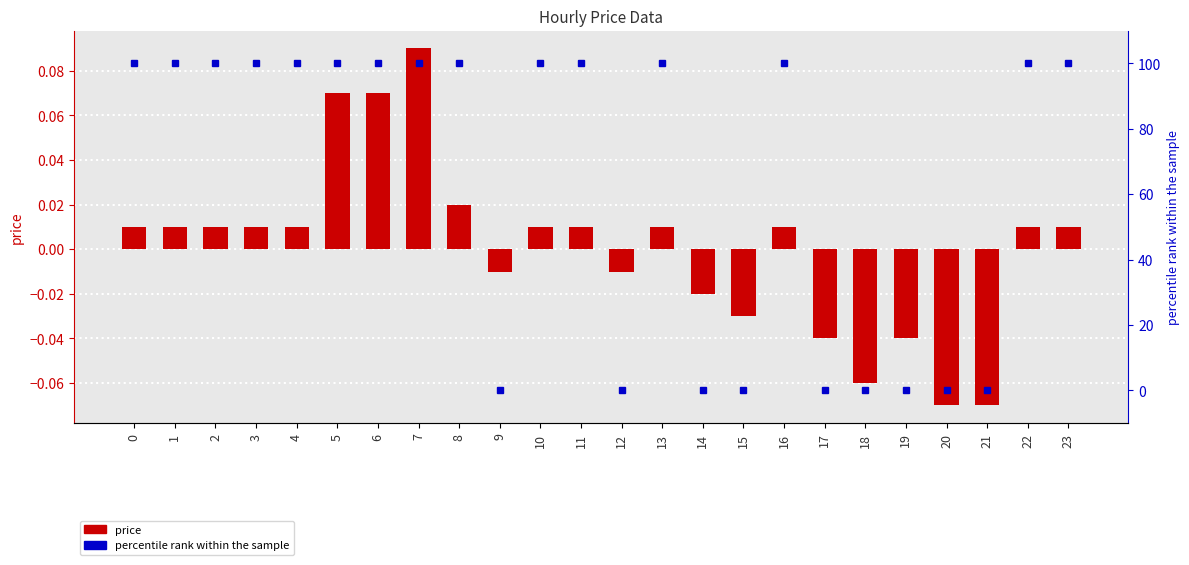

Reading left to right, extract all data points from this chart.

price: 0.0	0.0	0.0	0.0	0.0	0.1	0.1	0.1	0.0	-0.0	0.0	0.0	-0.0	0.0	-0.0	-0.0	0.0	-0.0	-0.1	-0.0	-0.1	-0.1	0.0	0.0
percentile rank within the sample: 100.0	100.0	100.0	100.0	100.0	100.0	100.0	100.0	100.0	0.0	100.0	100.0	0.0	100.0	0.0	0.0	100.0	0.0	0.0	0.0	0.0	0.0	100.0	100.0